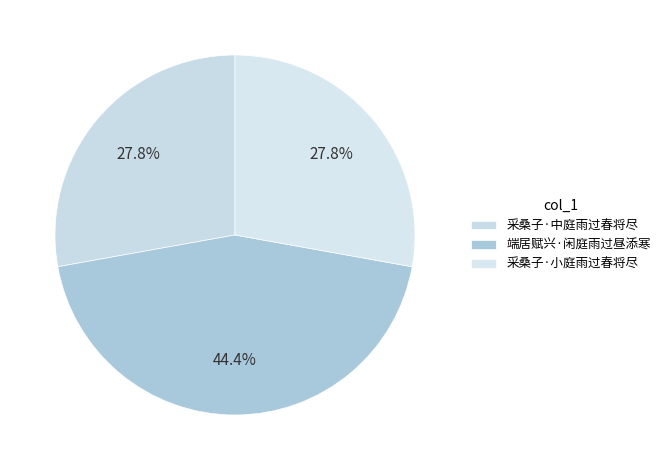

Does 采桑子·中庭雨过春将尽 represent more than half of the total?

No